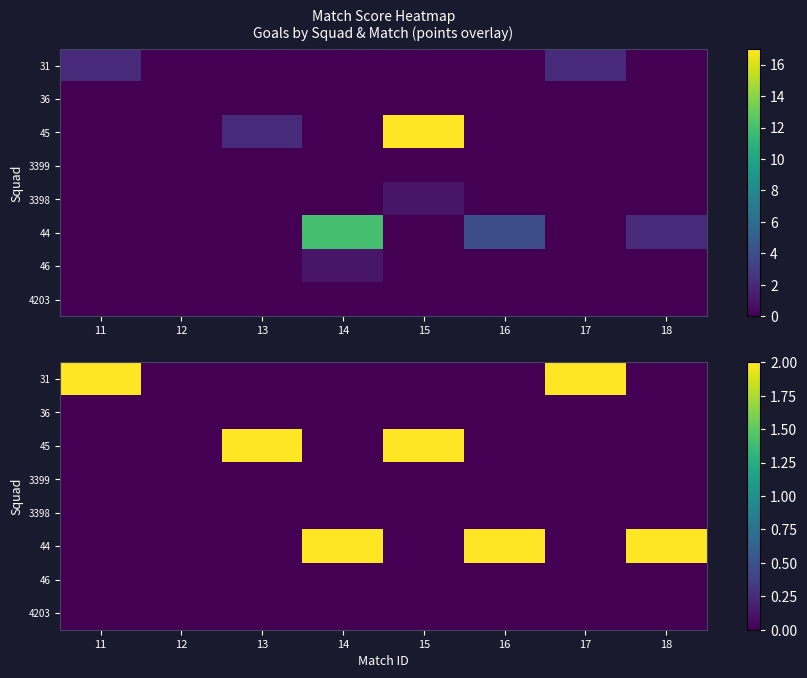

What is the total value across all series at 13?

2